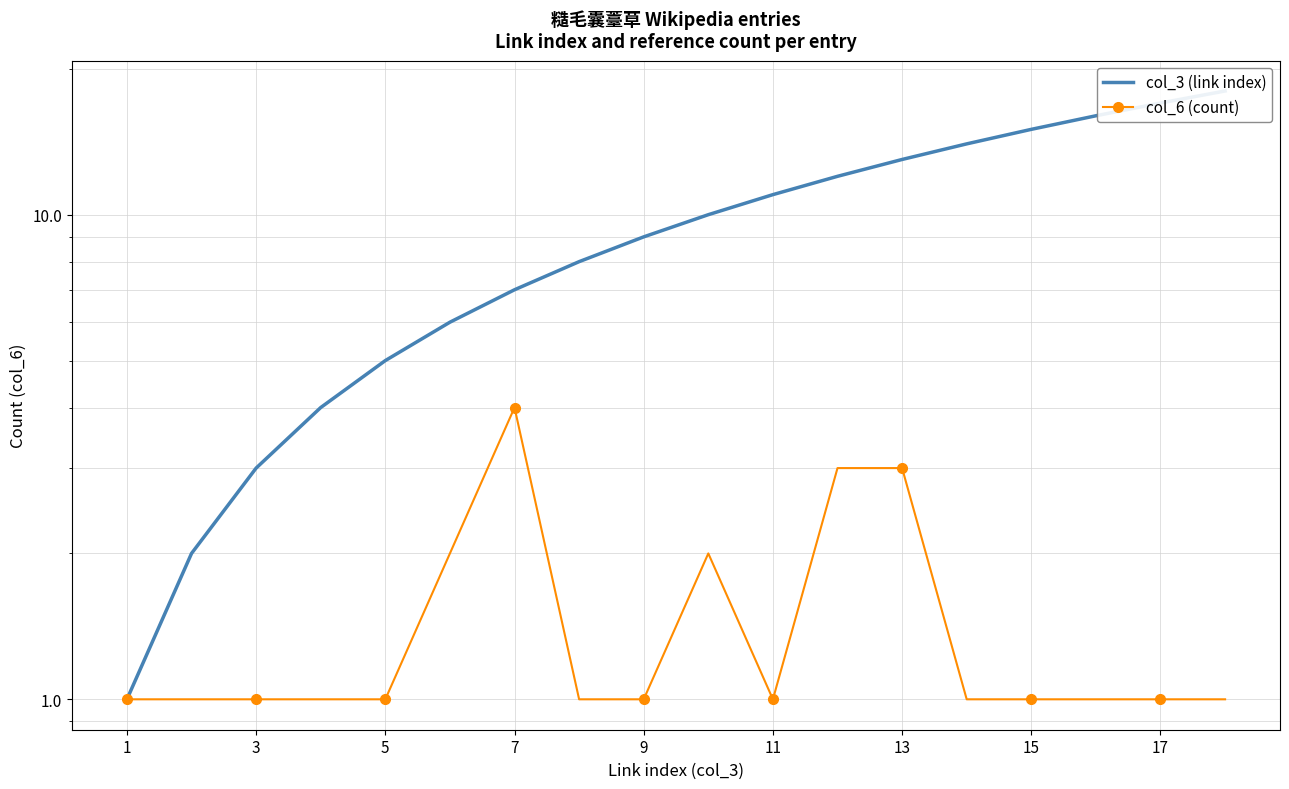

In col_6 (count), how many points are lower than both neighbors (excluding endpoints)?

1